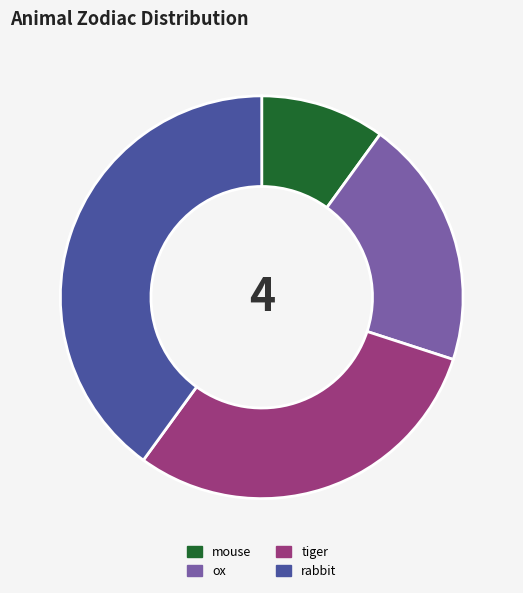

The rabbit slice represents 50% of the pie. True or false?

False